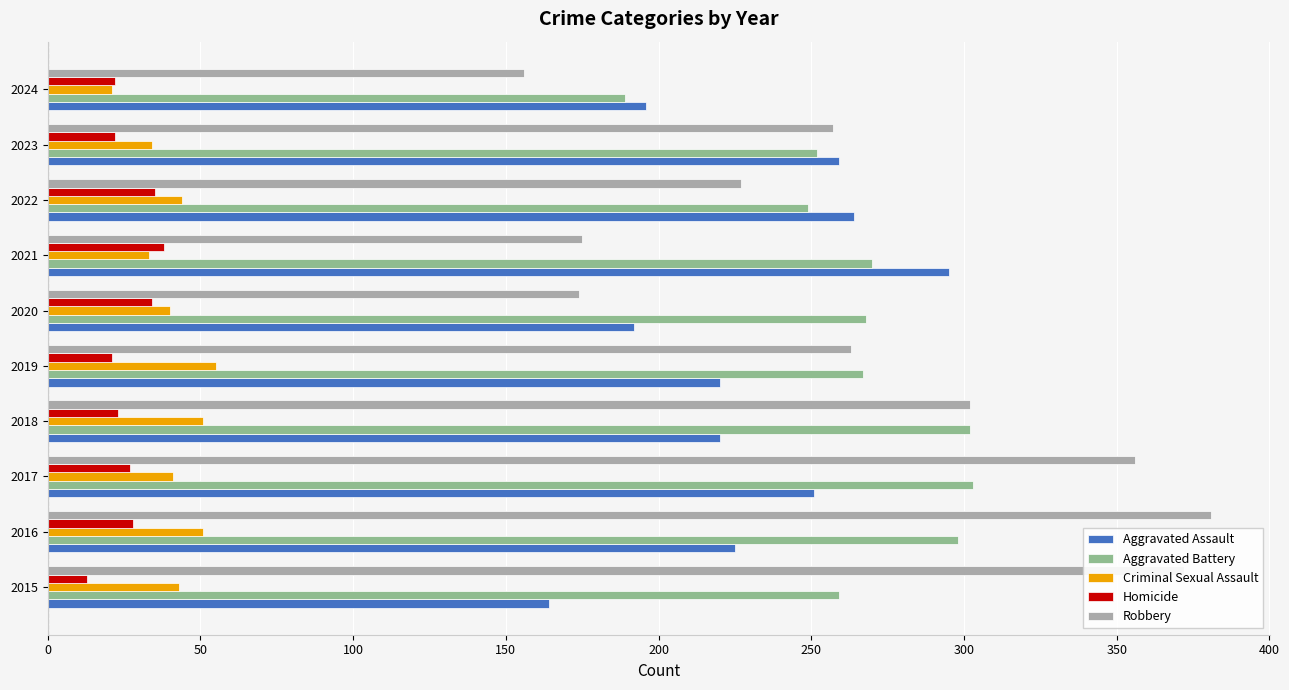

What are all the series names shown in the legend?

Aggravated Assault, Aggravated Battery, Criminal Sexual Assault, Homicide, Robbery